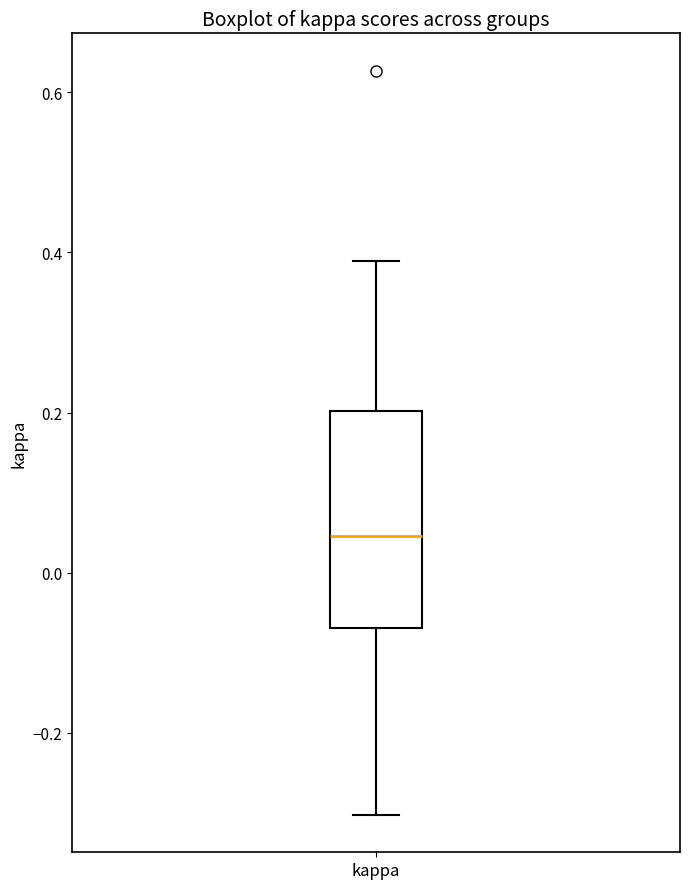

Where is the lower edge of the box for kappa on the y-axis? The values are not printed on the chart, so give them approximately, as read against the axis.

-0.06